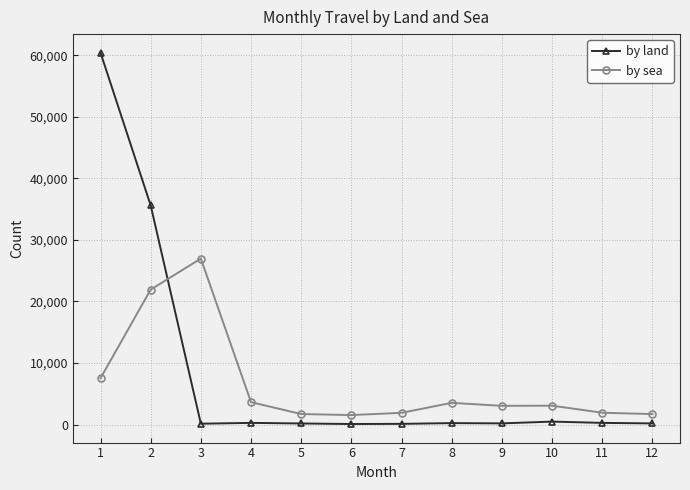

Rank the series by their average value, from highest to lowest.

by land, by sea